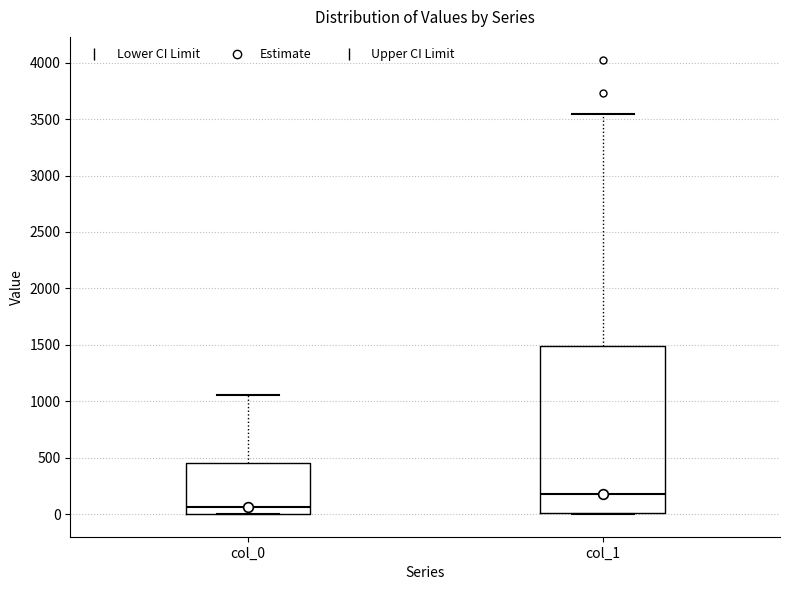

Which box's median line is the highest?

col_1